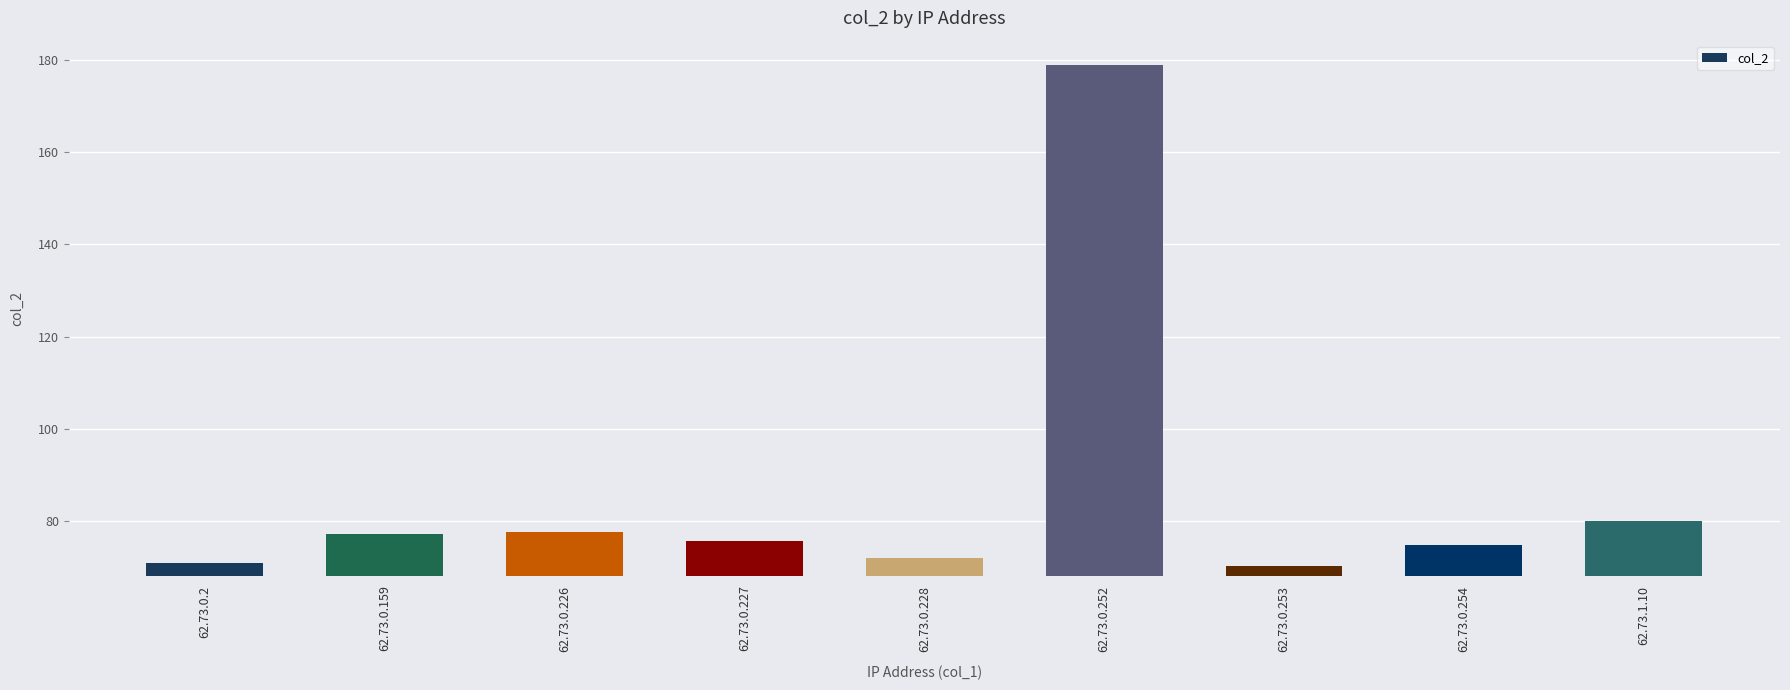

The value at 62.73.0.2 is 70.9. True or false?

True